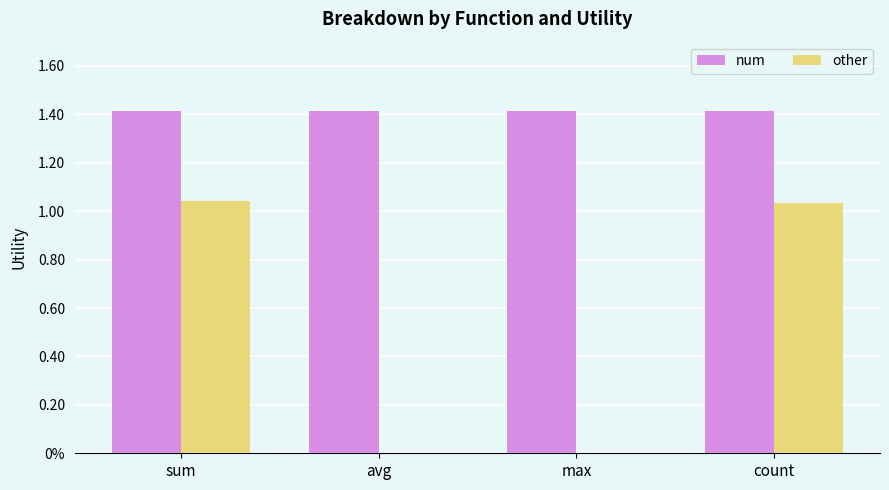

At which label does other reach its minimum?

avg